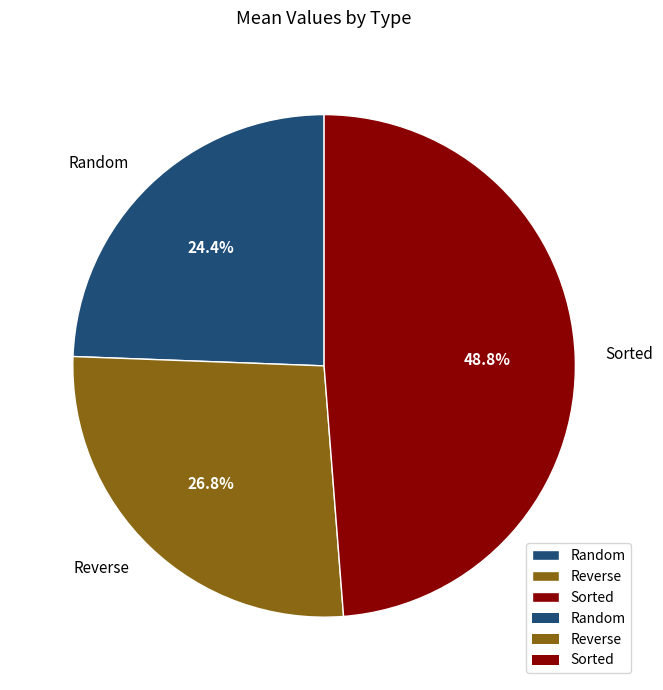

Does Random account for over 50% of the chart?

No